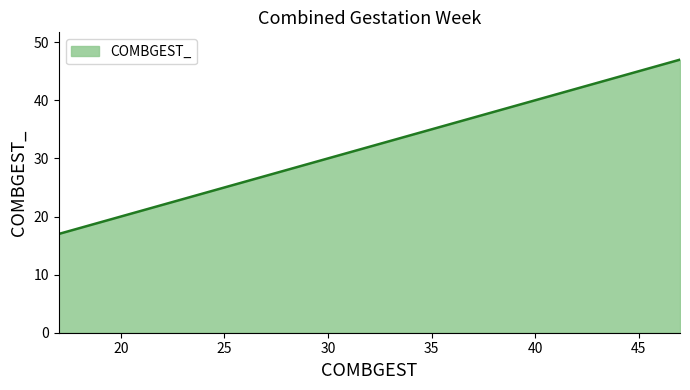

What is the difference between the maximum and minimum values?

30